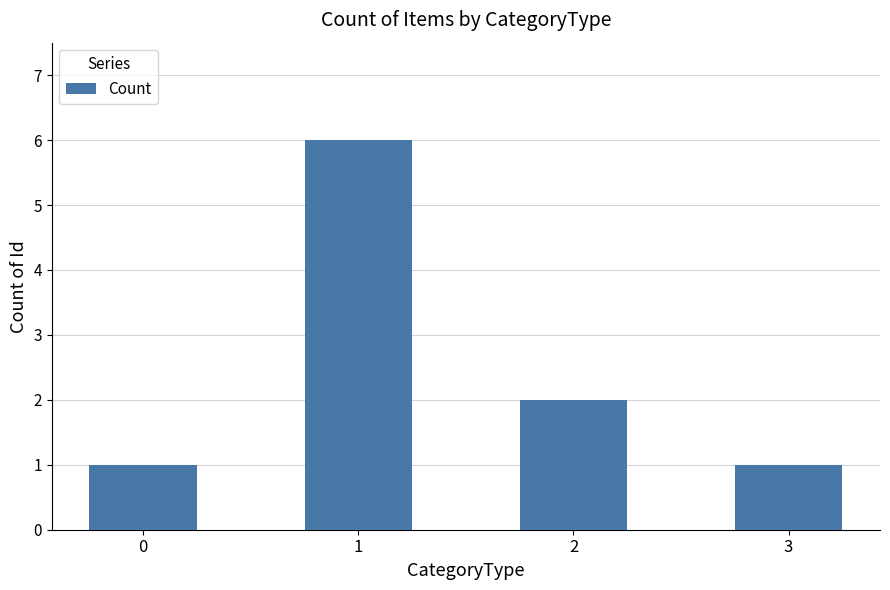

What is the value of the 4th bar from the left?

1